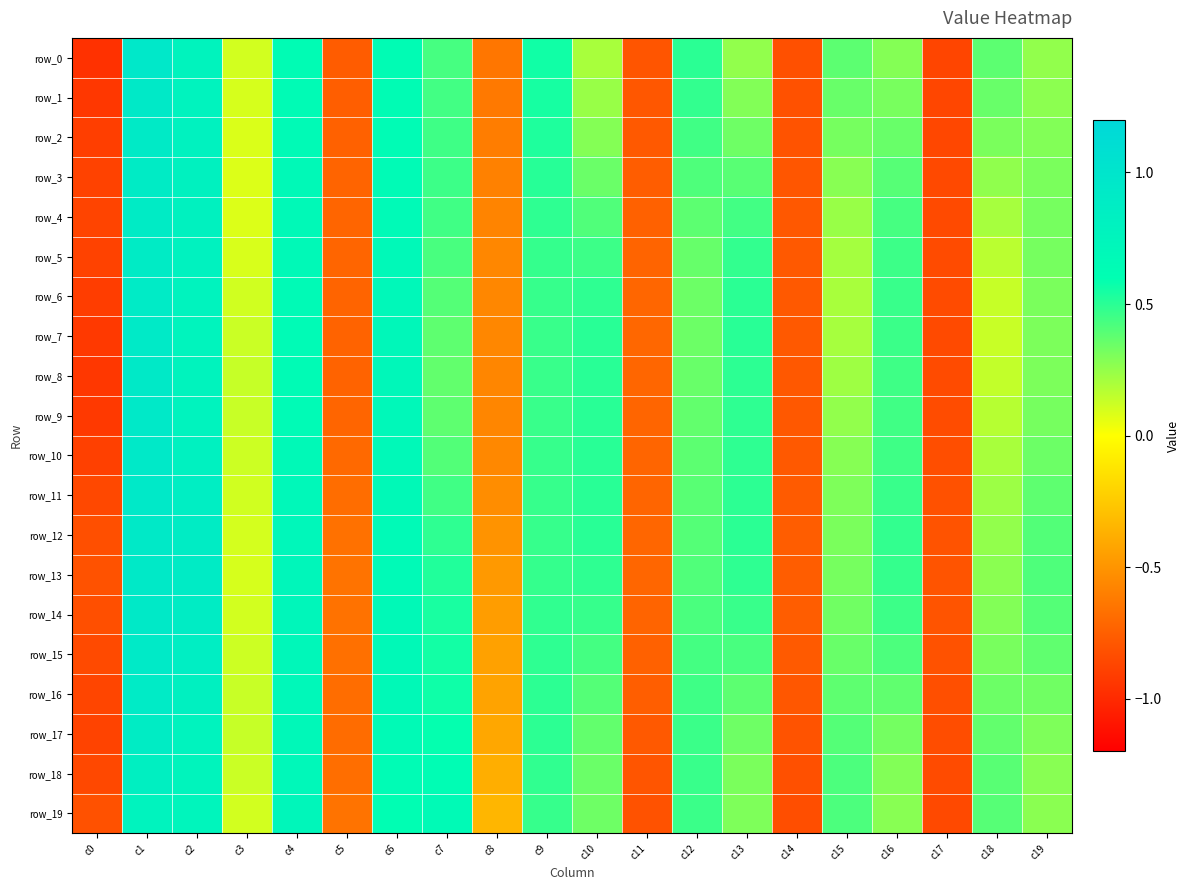

Reading left to right, extract all data points from this chart.

row_0: c0=-1.0	c1=1.0	c2=0.8	c3=0.1	c4=0.6	c5=-0.8	c6=0.6	c7=0.4	c8=-0.6	c9=0.6	c10=0.2	c11=-0.8	c12=0.5	c13=0.3	c14=-0.8	c15=0.4	c16=0.3	c17=-0.9	c18=0.4	c19=0.3
row_1: c0=-0.9	c1=0.9	c2=0.8	c3=0.1	c4=0.6	c5=-0.8	c6=0.6	c7=0.4	c8=-0.6	c9=0.5	c10=0.2	c11=-0.8	c12=0.5	c13=0.3	c14=-0.8	c15=0.4	c16=0.3	c17=-0.9	c18=0.4	c19=0.3
row_2: c0=-0.9	c1=0.9	c2=0.8	c3=0.1	c4=0.7	c5=-0.7	c6=0.6	c7=0.5	c8=-0.6	c9=0.5	c10=0.3	c11=-0.8	c12=0.4	c13=0.3	c14=-0.8	c15=0.3	c16=0.4	c17=-0.9	c18=0.3	c19=0.3
row_3: c0=-0.9	c1=0.9	c2=0.8	c3=0.1	c4=0.7	c5=-0.7	c6=0.7	c7=0.5	c8=-0.6	c9=0.5	c10=0.3	c11=-0.8	c12=0.4	c13=0.4	c14=-0.8	c15=0.3	c16=0.4	c17=-0.9	c18=0.3	c19=0.3
row_4: c0=-0.9	c1=0.9	c2=0.8	c3=0.1	c4=0.7	c5=-0.7	c6=0.7	c7=0.4	c8=-0.6	c9=0.5	c10=0.4	c11=-0.7	c12=0.4	c13=0.4	c14=-0.8	c15=0.2	c16=0.4	c17=-0.8	c18=0.2	c19=0.3
row_5: c0=-0.9	c1=0.9	c2=0.8	c3=0.1	c4=0.7	c5=-0.7	c6=0.7	c7=0.4	c8=-0.6	c9=0.5	c10=0.5	c11=-0.7	c12=0.4	c13=0.5	c14=-0.8	c15=0.2	c16=0.5	c17=-0.8	c18=0.2	c19=0.3
row_6: c0=-0.9	c1=0.9	c2=0.8	c3=0.1	c4=0.7	c5=-0.7	c6=0.7	c7=0.4	c8=-0.6	c9=0.5	c10=0.5	c11=-0.7	c12=0.3	c13=0.5	c14=-0.8	c15=0.2	c16=0.5	c17=-0.8	c18=0.1	c19=0.3
row_7: c0=-0.9	c1=0.9	c2=0.8	c3=0.1	c4=0.7	c5=-0.7	c6=0.7	c7=0.4	c8=-0.6	c9=0.5	c10=0.5	c11=-0.7	c12=0.3	c13=0.5	c14=-0.8	c15=0.2	c16=0.5	c17=-0.8	c18=0.1	c19=0.3
row_8: c0=-0.9	c1=0.9	c2=0.8	c3=0.1	c4=0.6	c5=-0.7	c6=0.7	c7=0.4	c8=-0.6	c9=0.5	c10=0.5	c11=-0.7	c12=0.4	c13=0.5	c14=-0.8	c15=0.2	c16=0.5	c17=-0.8	c18=0.1	c19=0.3
row_9: c0=-0.9	c1=0.9	c2=0.8	c3=0.1	c4=0.7	c5=-0.7	c6=0.7	c7=0.4	c8=-0.6	c9=0.5	c10=0.5	c11=-0.7	c12=0.4	c13=0.5	c14=-0.8	c15=0.3	c16=0.4	c17=-0.8	c18=0.2	c19=0.3
row_10: c0=-0.9	c1=0.9	c2=0.8	c3=0.1	c4=0.7	c5=-0.7	c6=0.7	c7=0.4	c8=-0.6	c9=0.5	c10=0.5	c11=-0.7	c12=0.4	c13=0.5	c14=-0.8	c15=0.3	c16=0.5	c17=-0.8	c18=0.2	c19=0.3
row_11: c0=-0.9	c1=0.9	c2=0.9	c3=0.1	c4=0.7	c5=-0.7	c6=0.7	c7=0.4	c8=-0.5	c9=0.5	c10=0.5	c11=-0.7	c12=0.4	c13=0.5	c14=-0.8	c15=0.3	c16=0.5	c17=-0.8	c18=0.2	c19=0.4
row_12: c0=-0.8	c1=0.9	c2=0.9	c3=0.1	c4=0.7	c5=-0.7	c6=0.7	c7=0.5	c8=-0.5	c9=0.5	c10=0.5	c11=-0.7	c12=0.4	c13=0.5	c14=-0.8	c15=0.3	c16=0.5	c17=-0.8	c18=0.3	c19=0.4
row_13: c0=-0.8	c1=0.9	c2=0.9	c3=0.1	c4=0.7	c5=-0.7	c6=0.7	c7=0.5	c8=-0.5	c9=0.5	c10=0.5	c11=-0.7	c12=0.4	c13=0.5	c14=-0.8	c15=0.3	c16=0.5	c17=-0.8	c18=0.3	c19=0.4
row_14: c0=-0.8	c1=0.9	c2=0.9	c3=0.1	c4=0.7	c5=-0.7	c6=0.7	c7=0.5	c8=-0.5	c9=0.5	c10=0.5	c11=-0.7	c12=0.4	c13=0.5	c14=-0.8	c15=0.3	c16=0.5	c17=-0.8	c18=0.3	c19=0.4
row_15: c0=-0.8	c1=0.9	c2=0.9	c3=0.1	c4=0.7	c5=-0.7	c6=0.7	c7=0.6	c8=-0.4	c9=0.5	c10=0.4	c11=-0.7	c12=0.4	c13=0.4	c14=-0.8	c15=0.4	c16=0.4	c17=-0.8	c18=0.3	c19=0.4
row_16: c0=-0.9	c1=0.9	c2=0.8	c3=0.1	c4=0.7	c5=-0.7	c6=0.7	c7=0.6	c8=-0.4	c9=0.5	c10=0.4	c11=-0.8	c12=0.5	c13=0.4	c14=-0.8	c15=0.4	c16=0.4	c17=-0.8	c18=0.3	c19=0.3
row_17: c0=-0.9	c1=0.9	c2=0.8	c3=0.1	c4=0.7	c5=-0.7	c6=0.7	c7=0.6	c8=-0.4	c9=0.5	c10=0.4	c11=-0.8	c12=0.5	c13=0.3	c14=-0.8	c15=0.4	c16=0.3	c17=-0.8	c18=0.4	c19=0.3
row_18: c0=-0.9	c1=0.8	c2=0.8	c3=0.1	c4=0.7	c5=-0.7	c6=0.6	c7=0.6	c8=-0.4	c9=0.5	c10=0.3	c11=-0.8	c12=0.5	c13=0.3	c14=-0.8	c15=0.4	c16=0.3	c17=-0.8	c18=0.4	c19=0.3
row_19: c0=-0.8	c1=0.8	c2=0.8	c3=0.1	c4=0.7	c5=-0.7	c6=0.6	c7=0.7	c8=-0.3	c9=0.5	c10=0.3	c11=-0.8	c12=0.5	c13=0.3	c14=-0.8	c15=0.4	c16=0.3	c17=-0.8	c18=0.4	c19=0.3